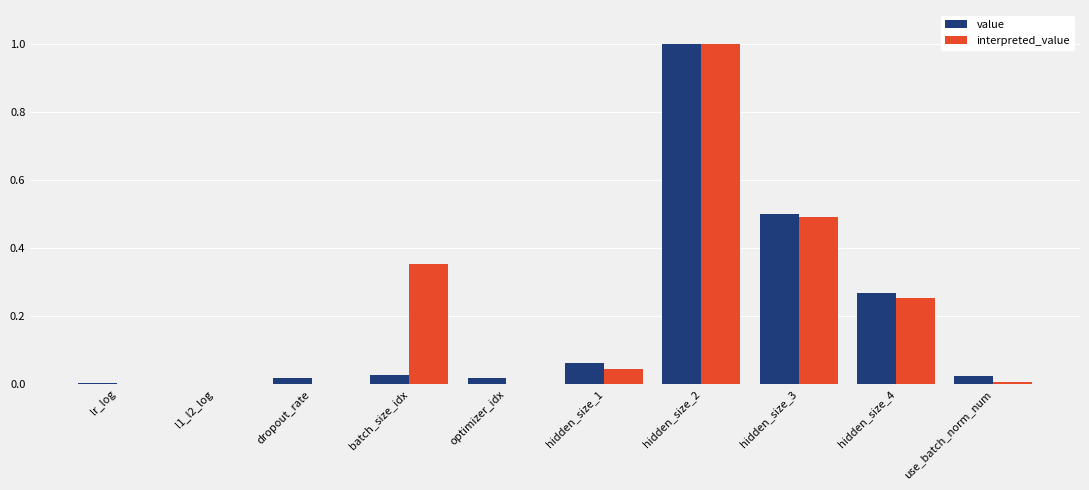

What is the average value of the interpreted_value series?

0.2